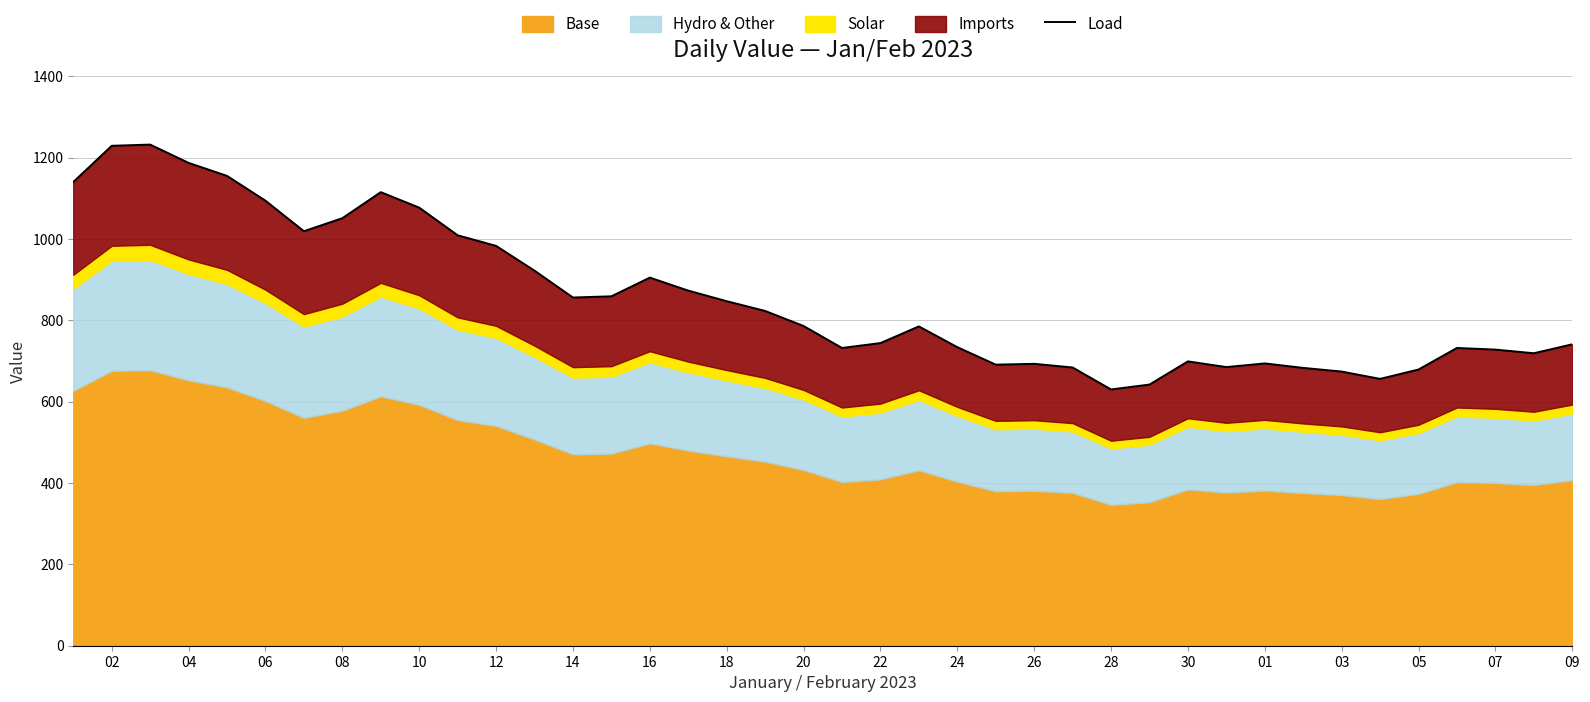

Reading right to left, list all the values displayed in this chart.

741	719	728	732	679	656	674	683	694	685	699	642	630	684	693	691	734	785	744	732	786	823	847	873	905	859	856	922	983	1009	1077	1115	1051	1019	1094	1155	1187	1232	1229	1140